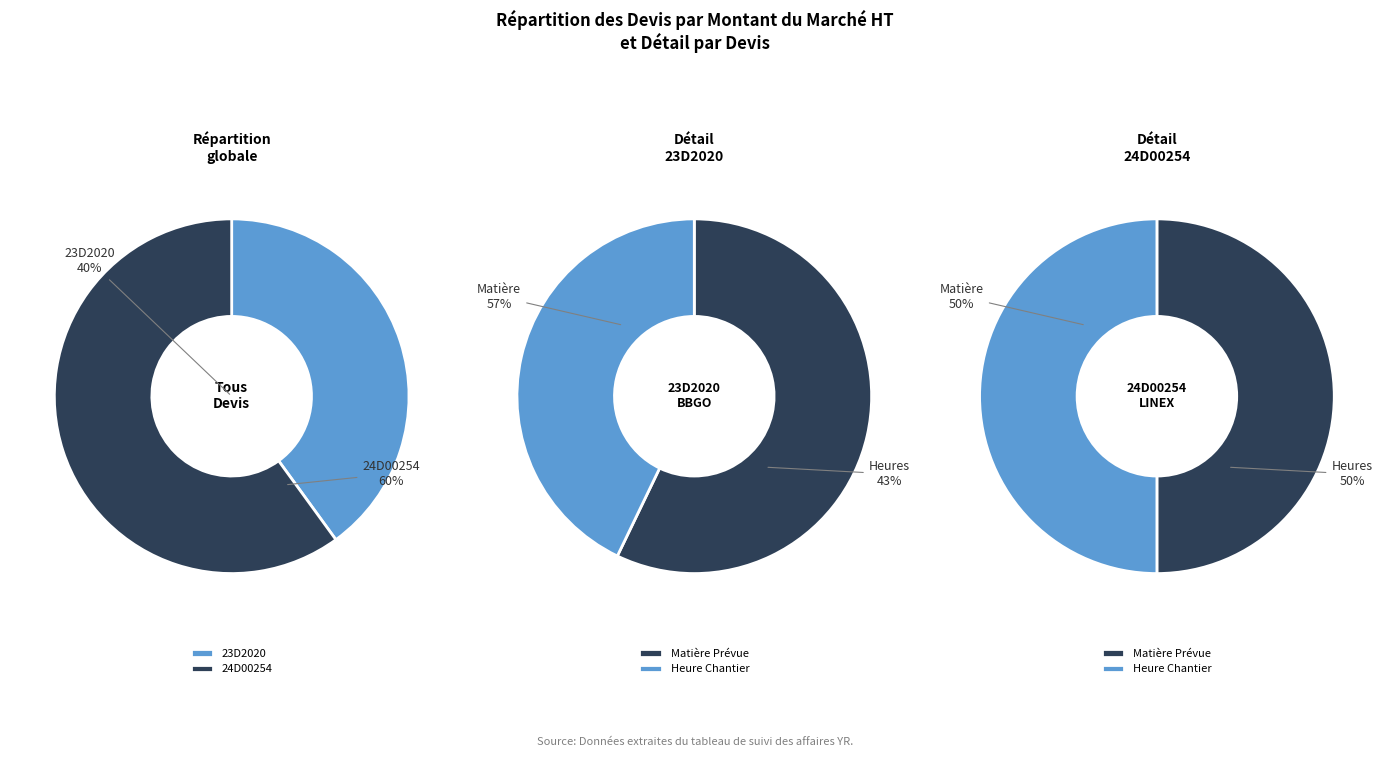

Is 24D00254 the majority of the pie?

Yes